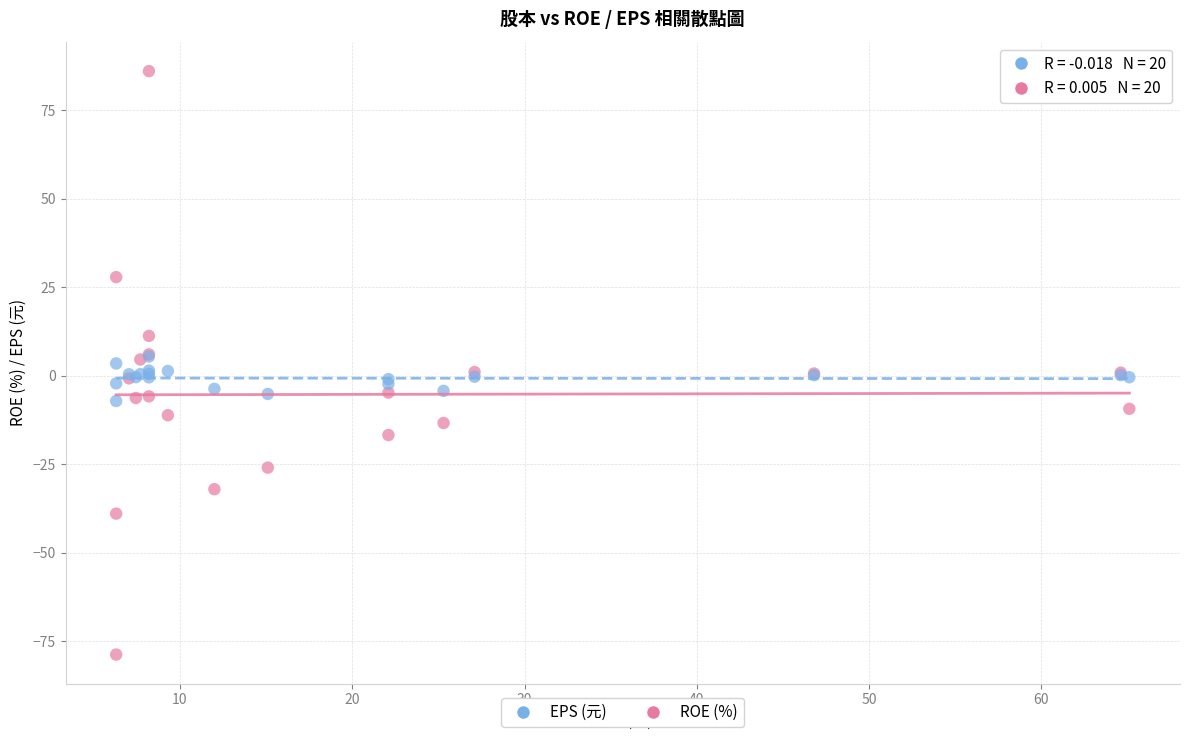

Which series has the largest Y range (max minus min)?

ROE (%)